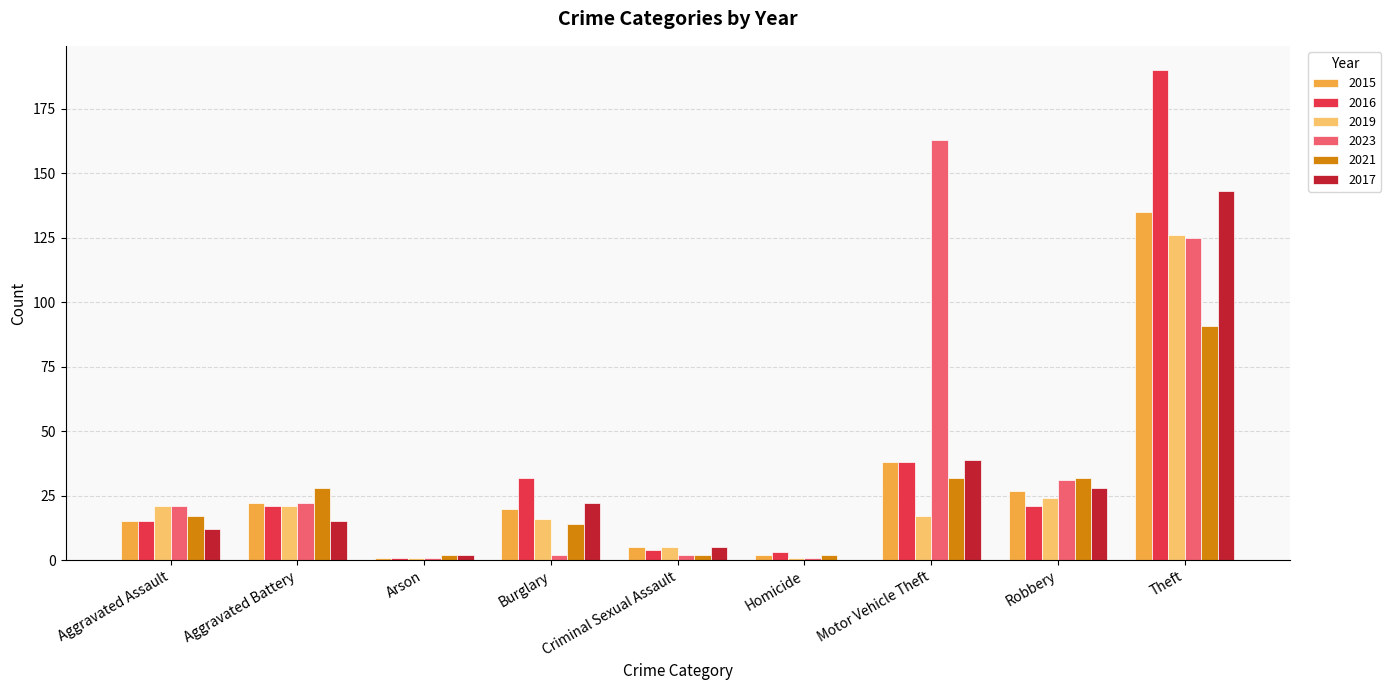

Reading right to left, extract all data points from this chart.

2015: Theft=135	Robbery=27	Motor Vehicle Theft=38	Homicide=2	Criminal Sexual Assault=5	Burglary=20	Arson=1	Aggravated Battery=22	Aggravated Assault=15
2016: Theft=190	Robbery=21	Motor Vehicle Theft=38	Homicide=3	Criminal Sexual Assault=4	Burglary=32	Arson=1	Aggravated Battery=21	Aggravated Assault=15
2019: Theft=126	Robbery=24	Motor Vehicle Theft=17	Homicide=1	Criminal Sexual Assault=5	Burglary=16	Arson=1	Aggravated Battery=21	Aggravated Assault=21
2023: Theft=125	Robbery=31	Motor Vehicle Theft=163	Homicide=1	Criminal Sexual Assault=2	Burglary=2	Arson=1	Aggravated Battery=22	Aggravated Assault=21
2021: Theft=91	Robbery=32	Motor Vehicle Theft=32	Homicide=2	Criminal Sexual Assault=2	Burglary=14	Arson=2	Aggravated Battery=28	Aggravated Assault=17
2017: Theft=143	Robbery=28	Motor Vehicle Theft=39	Homicide=0	Criminal Sexual Assault=5	Burglary=22	Arson=2	Aggravated Battery=15	Aggravated Assault=12